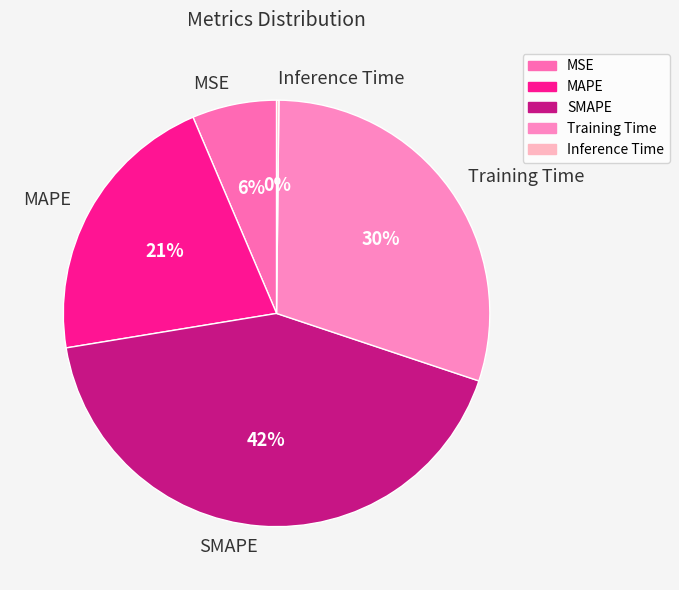

True or false: SMAPE accounts for 56% of the total.

False